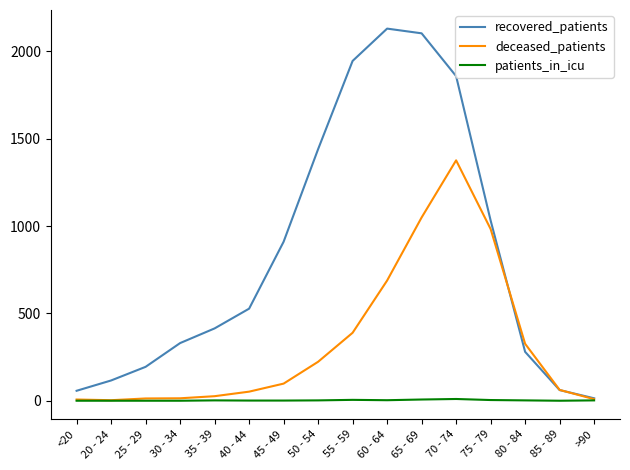

List the series in order of their peak value, highest first.

recovered_patients, deceased_patients, patients_in_icu